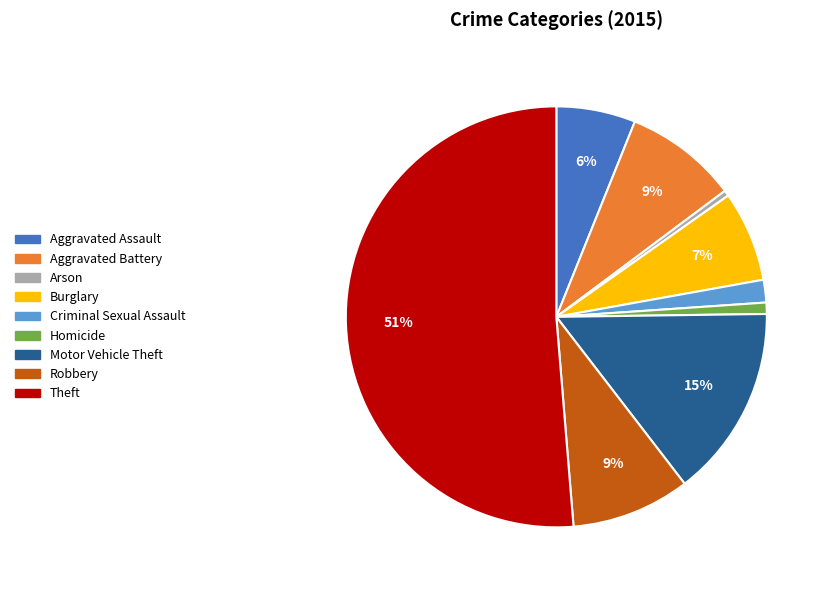

The Aggravated Assault slice represents 6% of the pie. True or false?

True